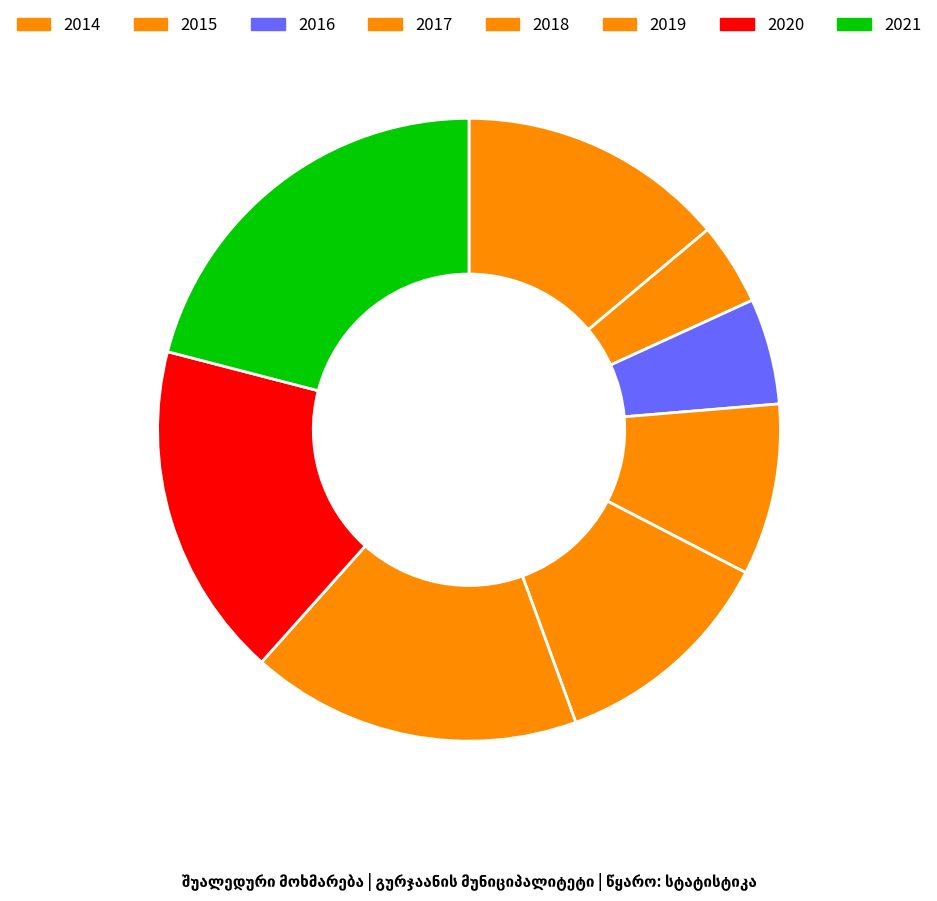

Does any single category account for the majority?

No